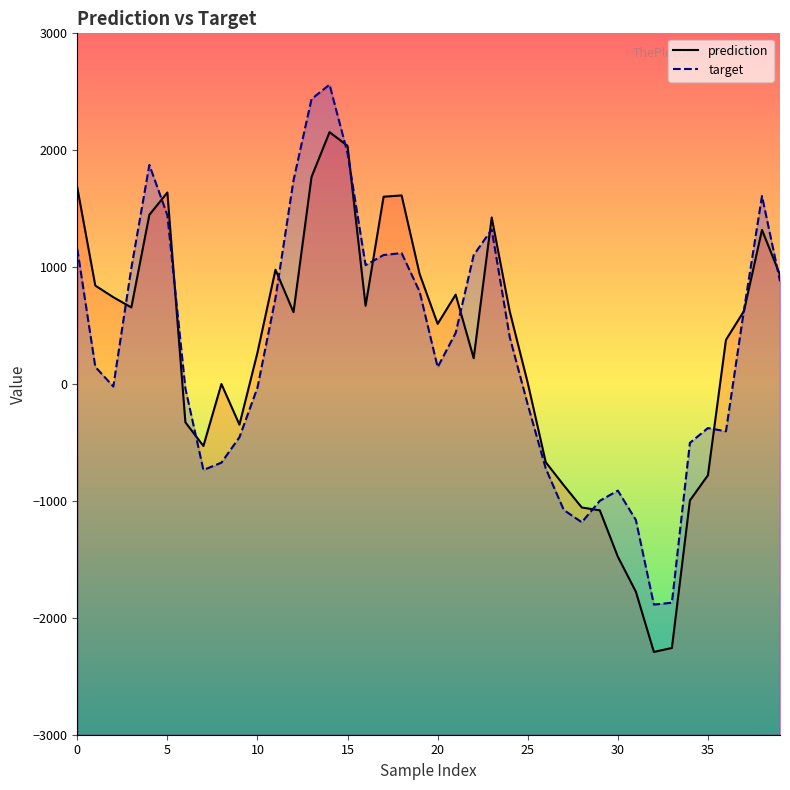

How many negative values does the target series have?

18